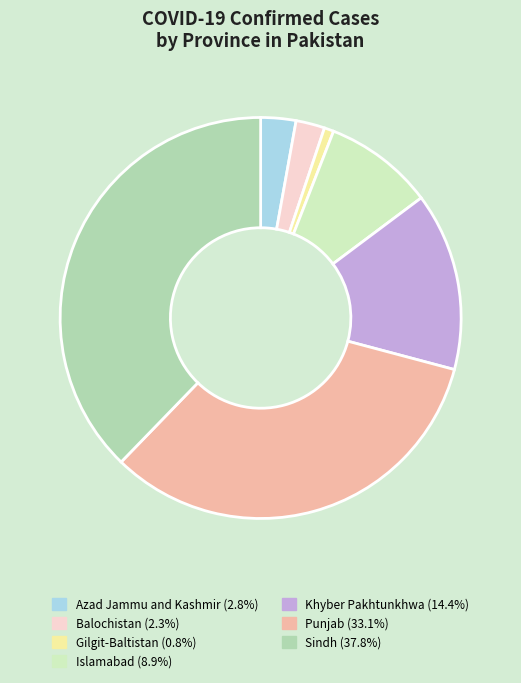

Which category has the biggest portion of the pie?

Sindh